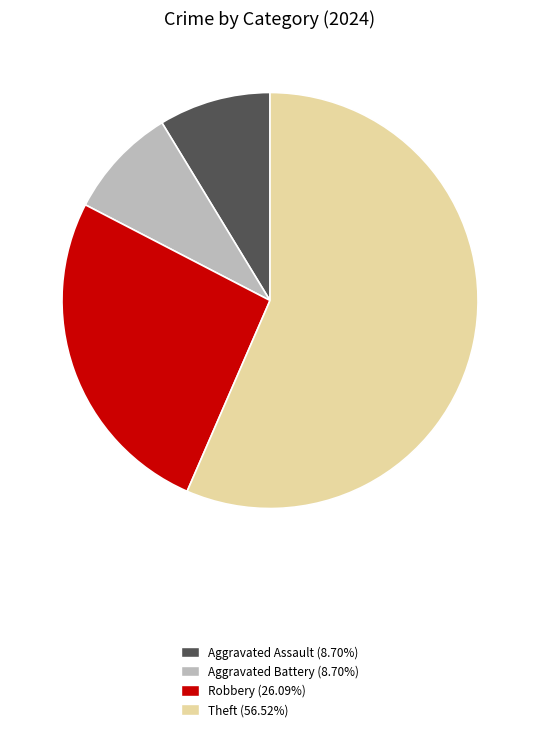

Is there a majority slice in this chart?

Yes